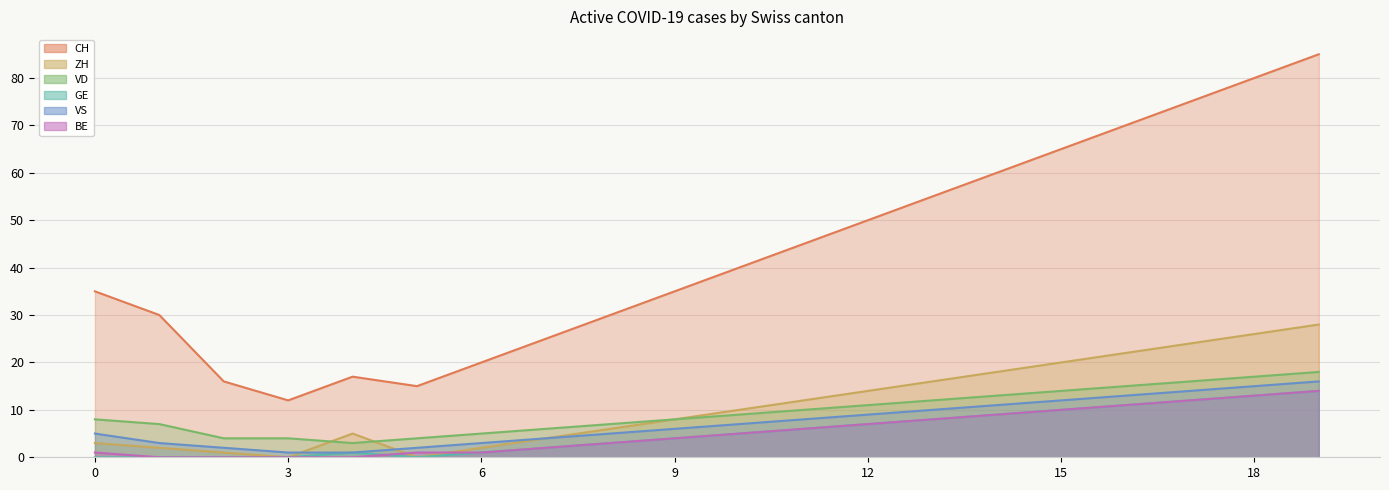

At which label does CH first exceed 40?

11